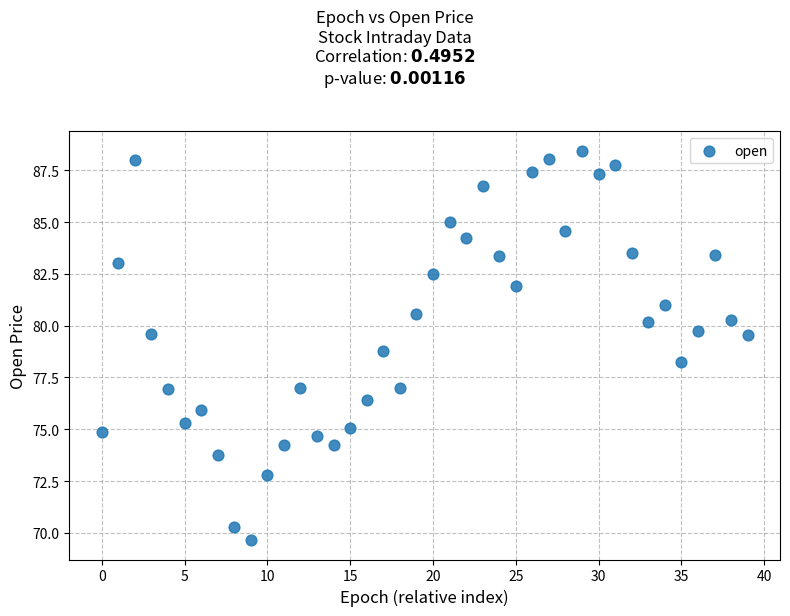

What is the range of Y values (max minus min)?

18.8